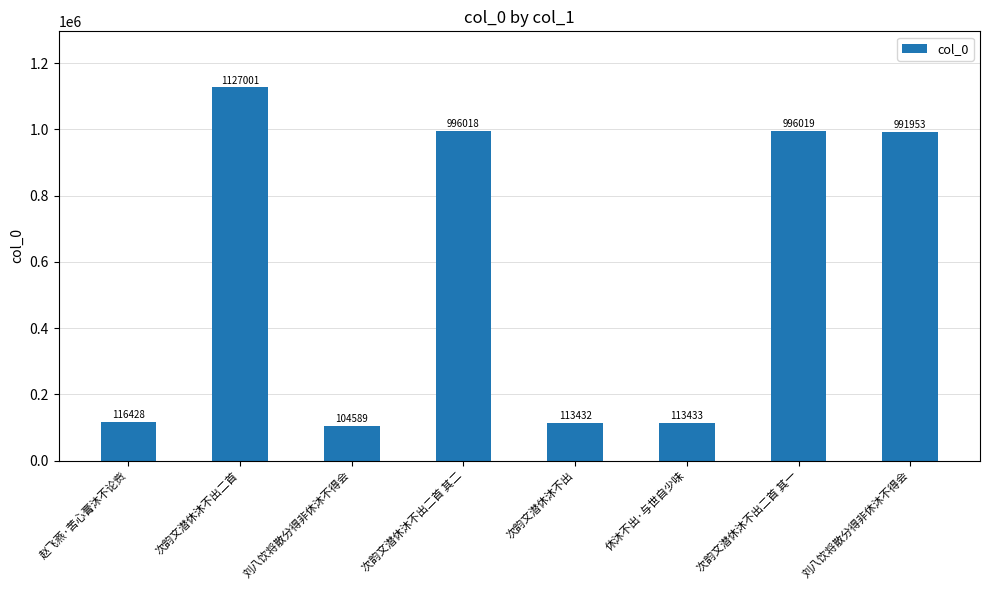

Rank the categories by value from highest to lowest.

次韵文潜休沐不出二首, 次韵文潜休沐不出二首 其一, 次韵文潜休沐不出二首 其二, 刘八饮将散分得非休沐不得会, 赵飞燕·苦心膏沐不论赀, 休沐不出·与世自少味, 次韵文潜休沐不出, 刘八饮将散分得非休沐不得会